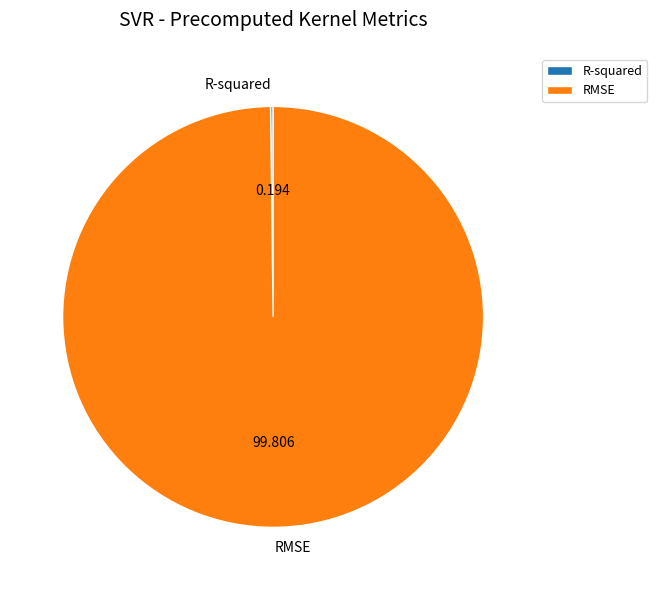

Is there any slice that represents more than half of the pie?

Yes